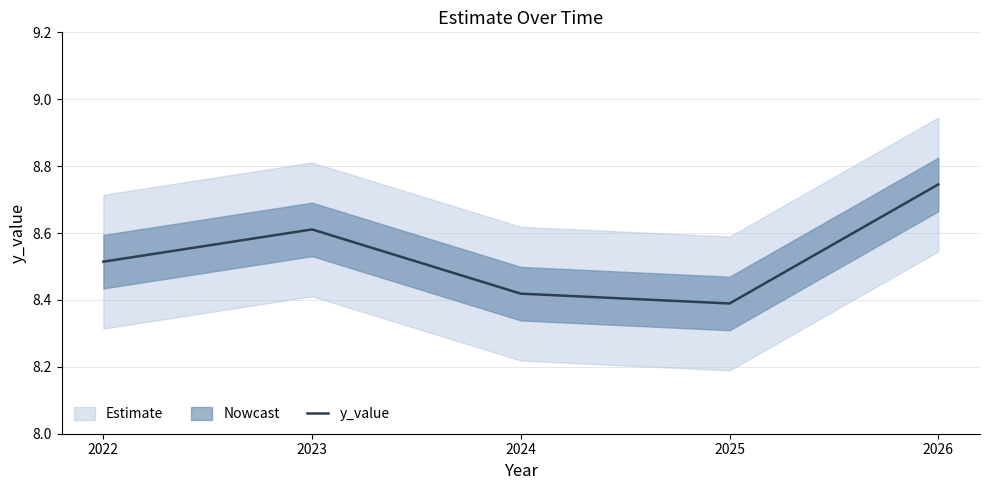

Where is the data nearest to the value 8?

2025